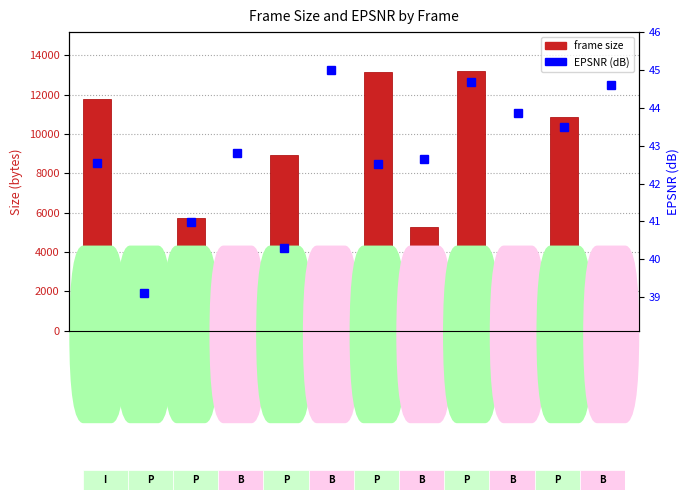

What is the sum of the frame size values at B-7 and I-0?

17043.0